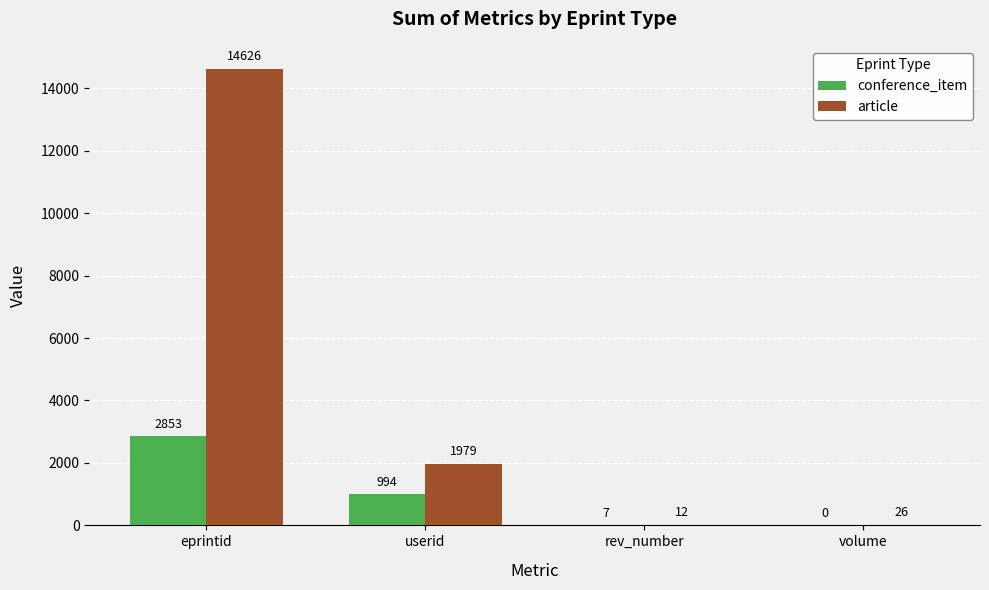

What is the sum of the conference_item values at userid and rev_number?

1001